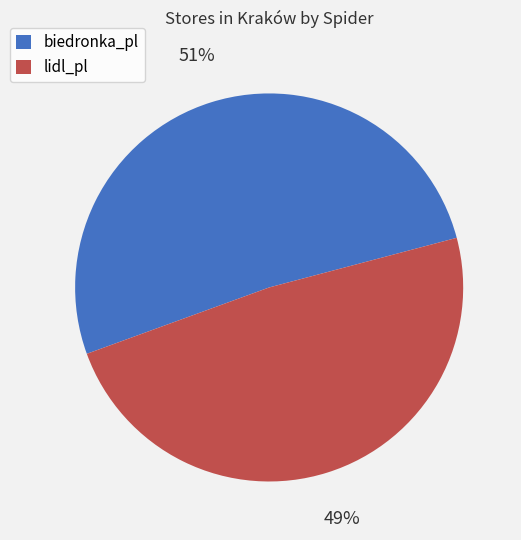

To the nearest percent, what is the average slice percentage?

50%